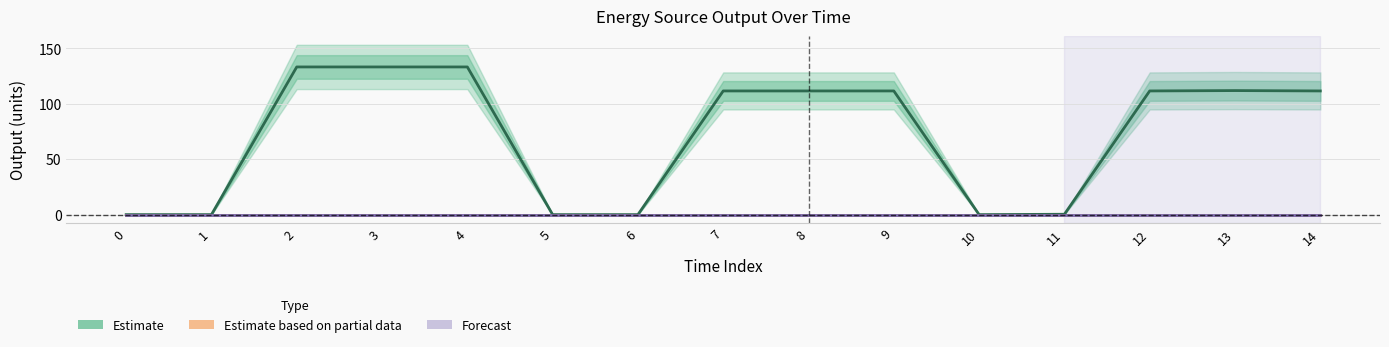

True or false: Owned Batteries (Forecast) and Diesel Generator (Estimate) cross at least once.

False